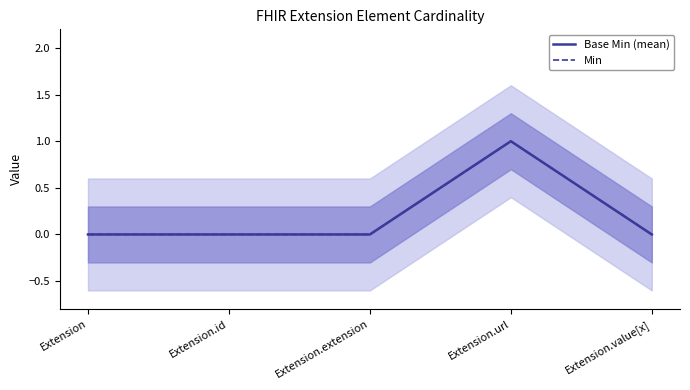

What is the total value across all series at Extension.url?

2